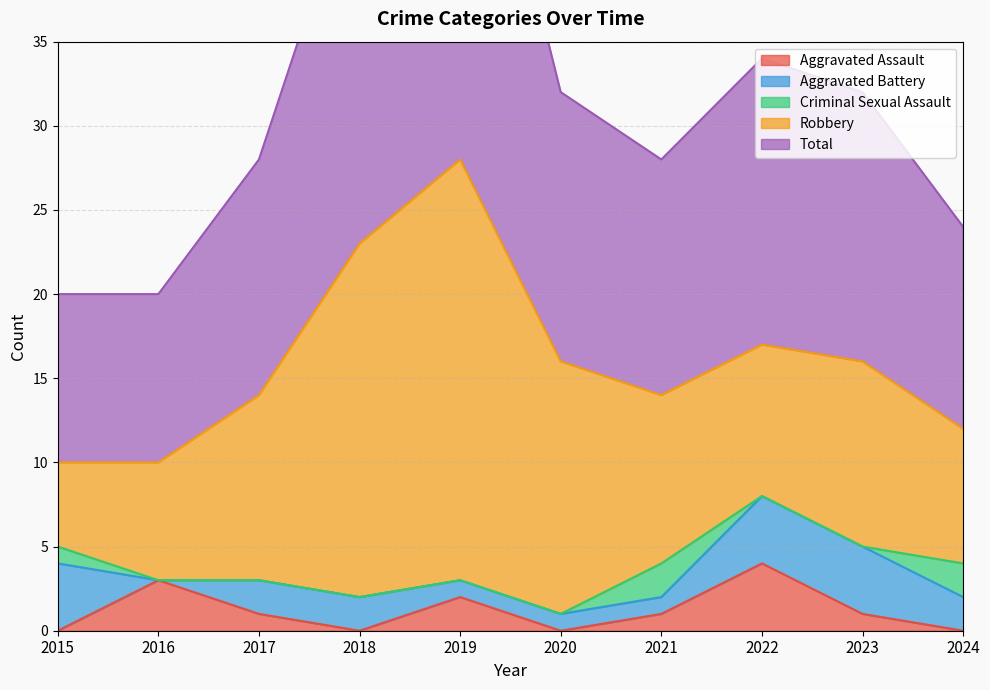

The Total series shows 6 at 2017. True or false?

False